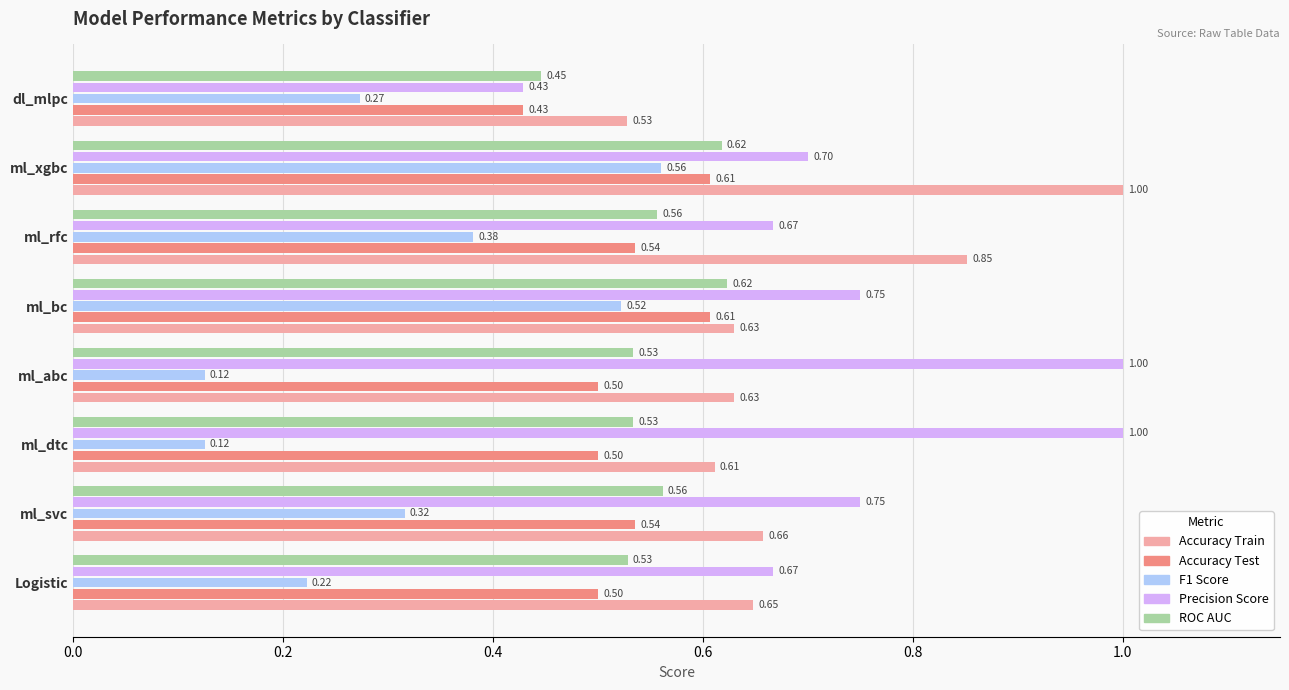

Which series has the largest total across all categories?

Precision Score